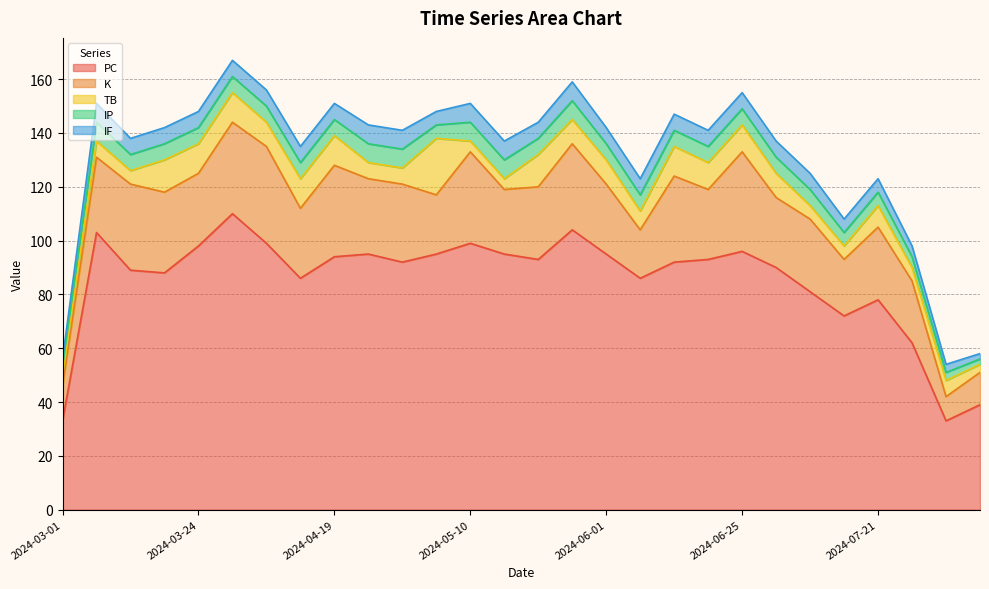

Does the chart display data point markers on the line(s)?

No